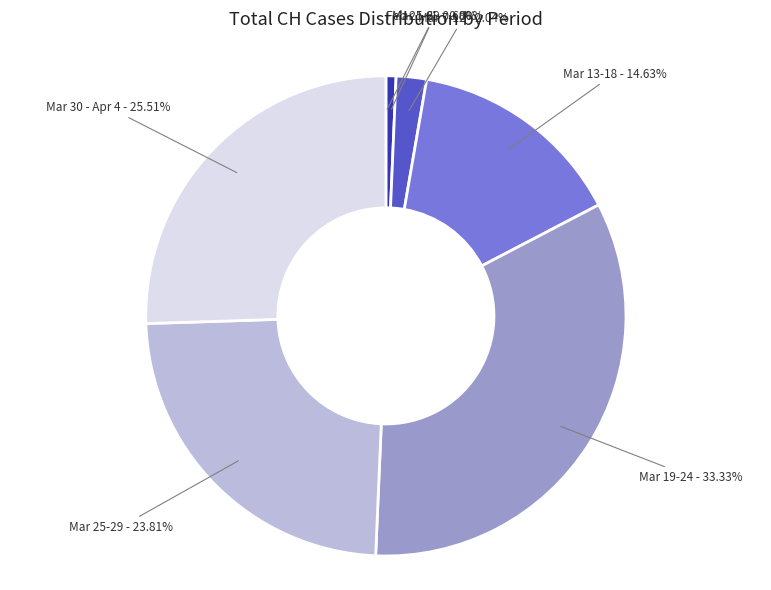

Is there a majority slice in this chart?

No